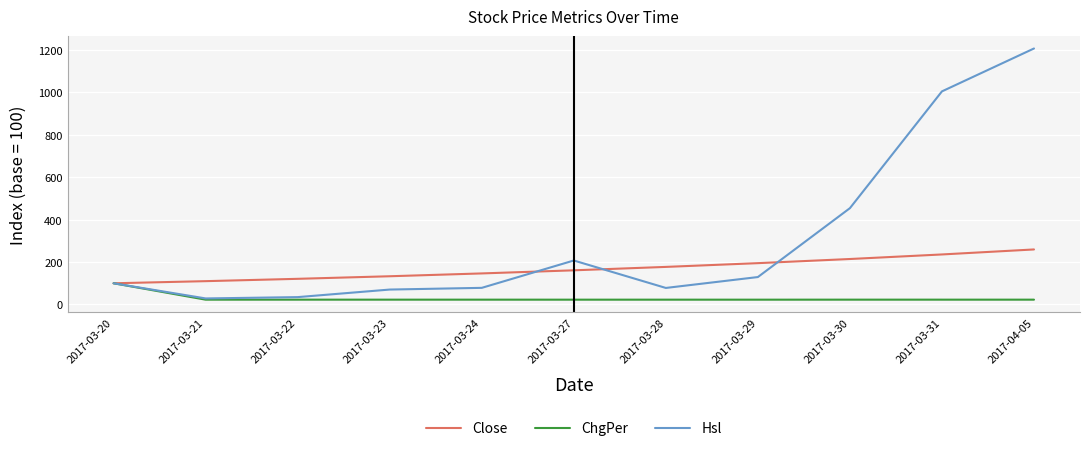

Which series has the largest range (max minus min)?

Hsl